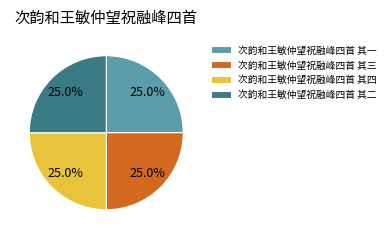

To the nearest percent, what is the average slice percentage?

25%